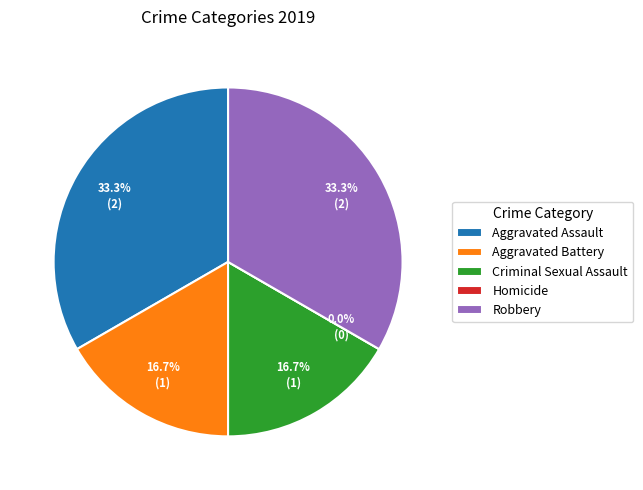

Combined, do Criminal Sexual Assault and Robbery account for over 50%?

No